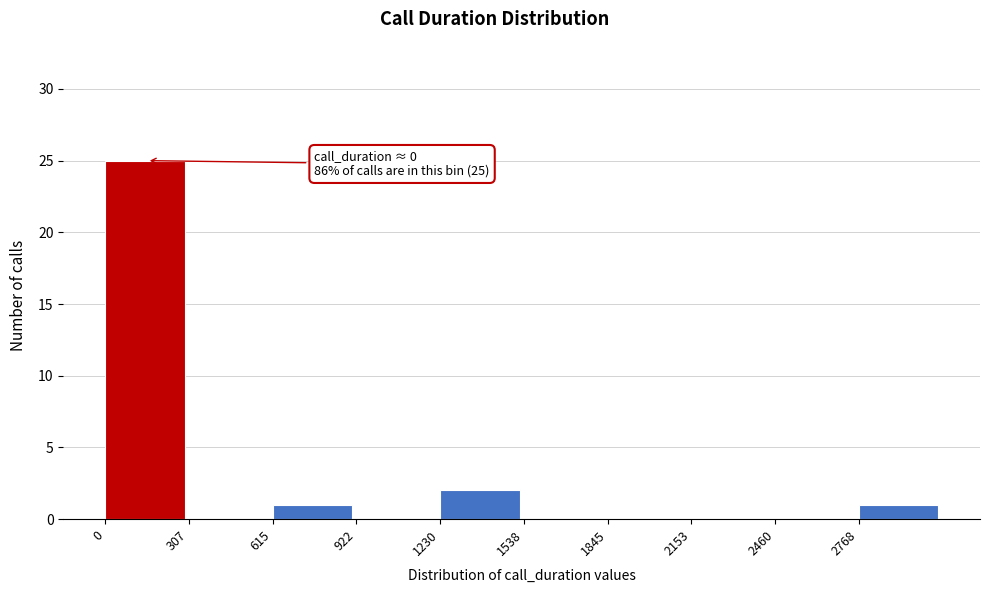

Over which range of the x-axis is the bar tallest?

0 to 300